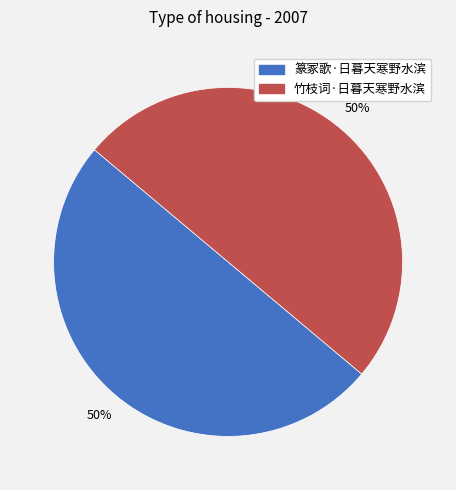

What is the ratio of the value at 篆冢歌·日暮天寒野水滨 to the value at 竹枝词·日暮天寒野水滨?

1.0